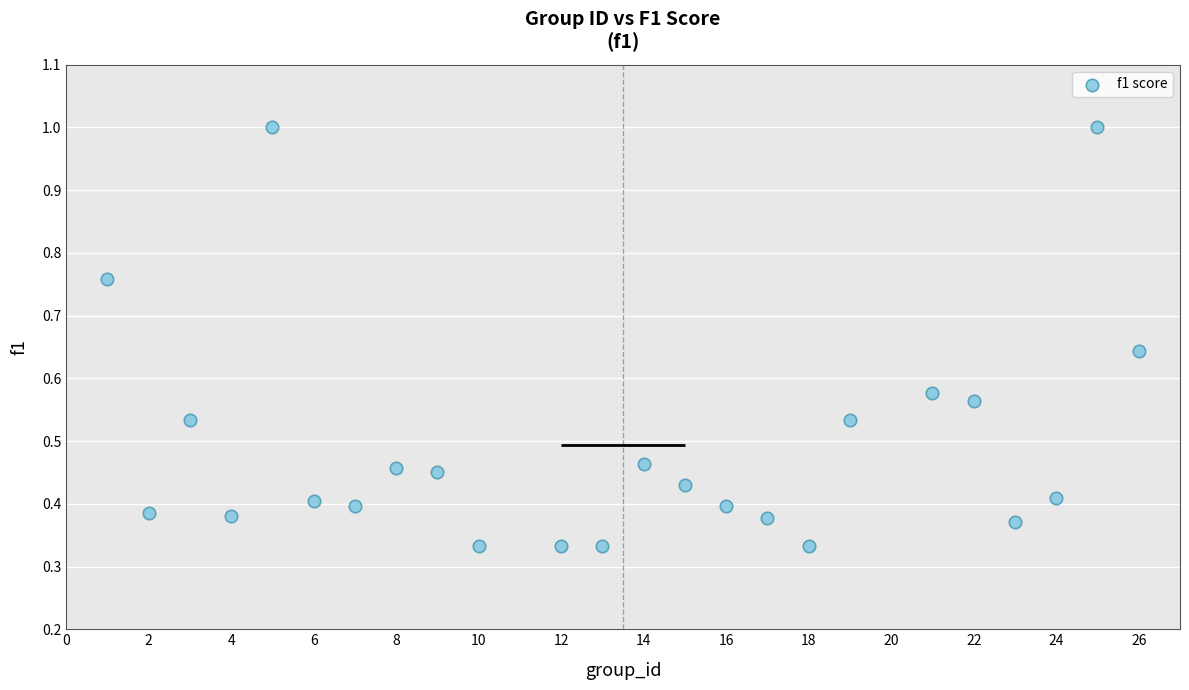

What is the range of X values (max minus min)?

25.0